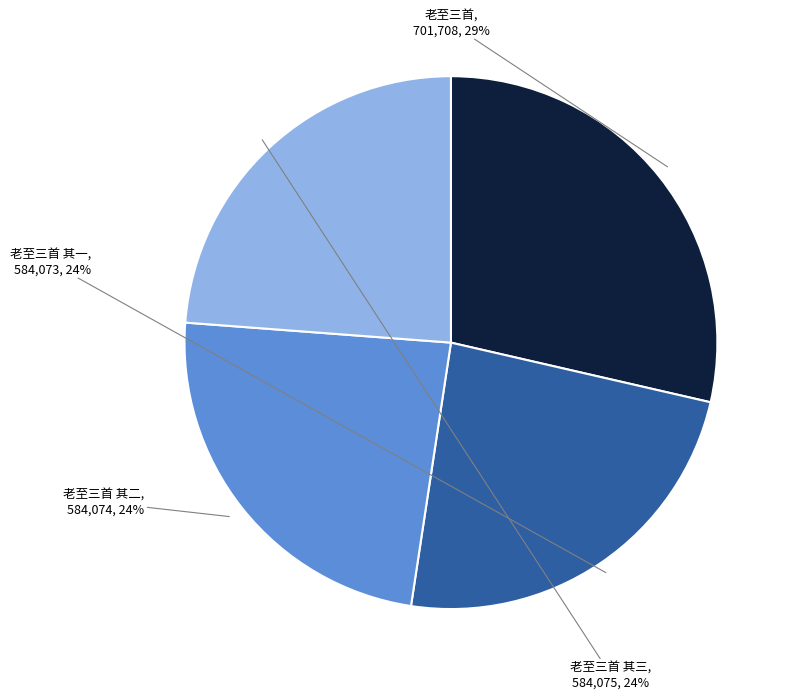

Is the sum of 老至三首 其一 and 老至三首 其二 greater than half?

No